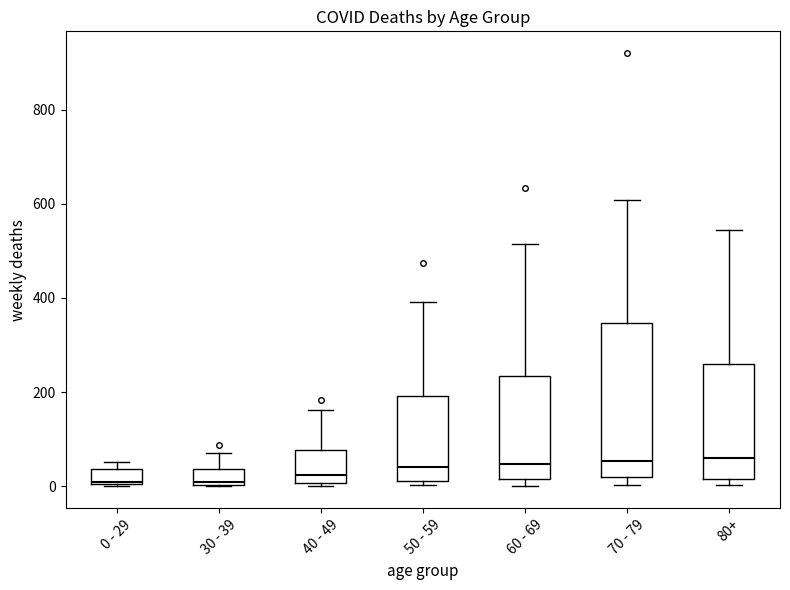

Comparing the boxes themselves (not the whiskers), which one is the tallest?

70 - 79